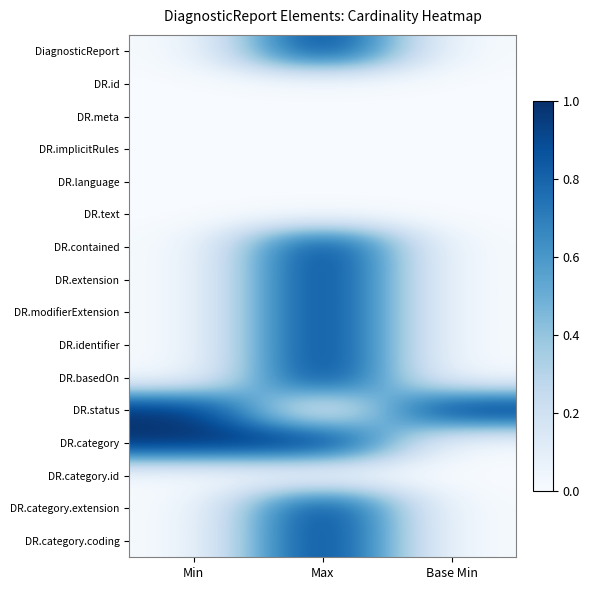

What is the spread (max minus min) of values at Max?

1